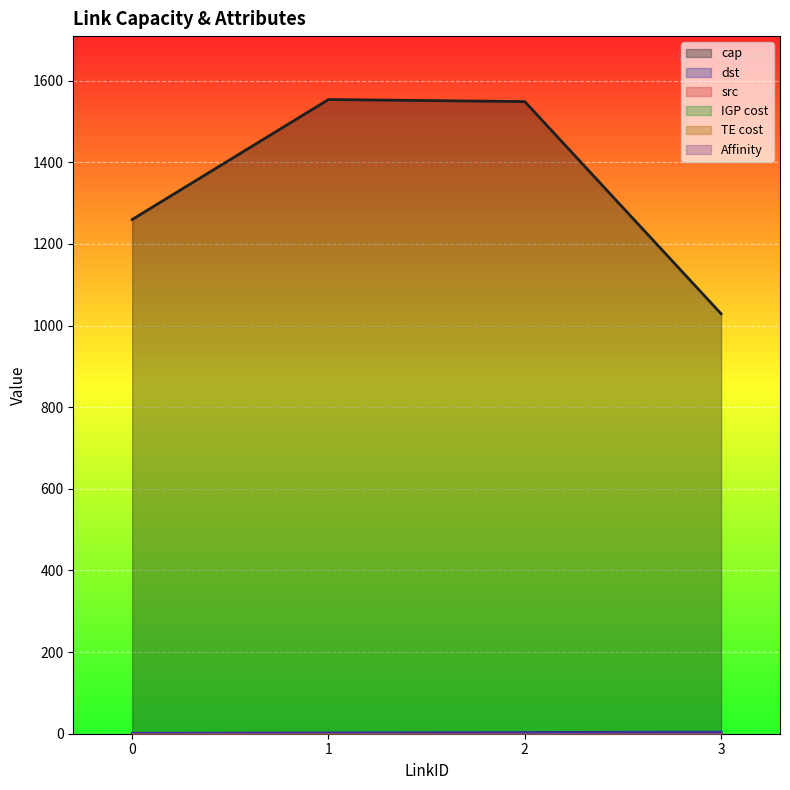

How many data points does each series have?

4